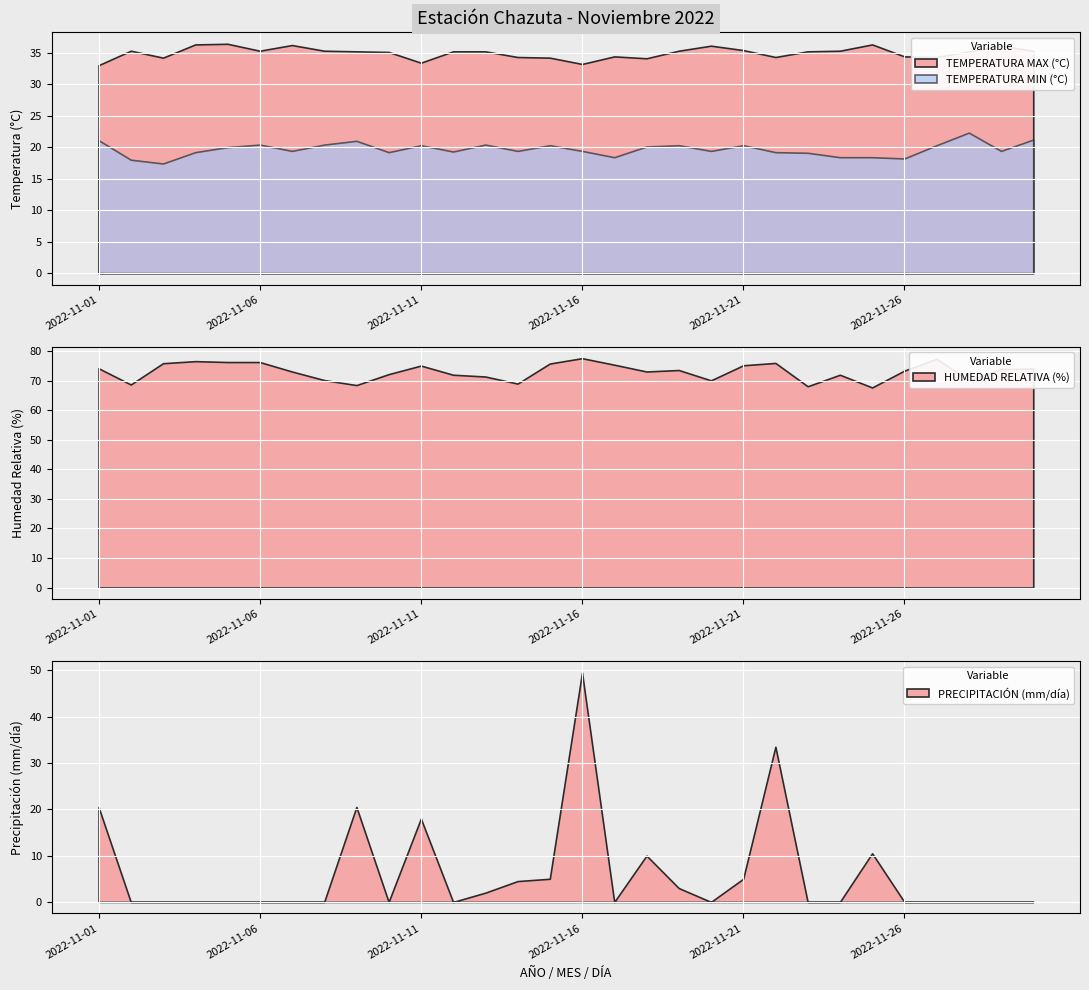

The HUMEDAD RELATIVA (%) series shows 68.7 at 2022-11-02. True or false?

True